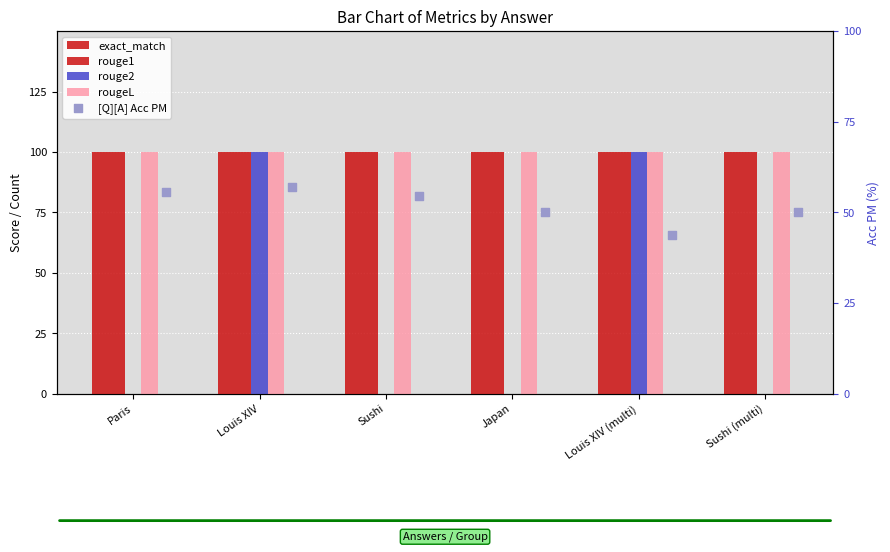

At how many categories does at least one series exceed 0?

6